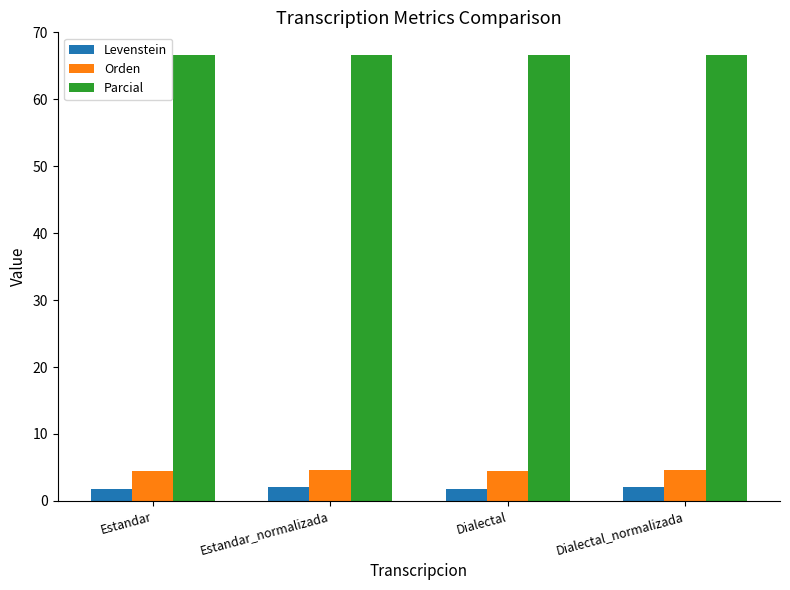

Rank the series at Dialectal from lowest to highest value.

Levenstein, Orden, Parcial